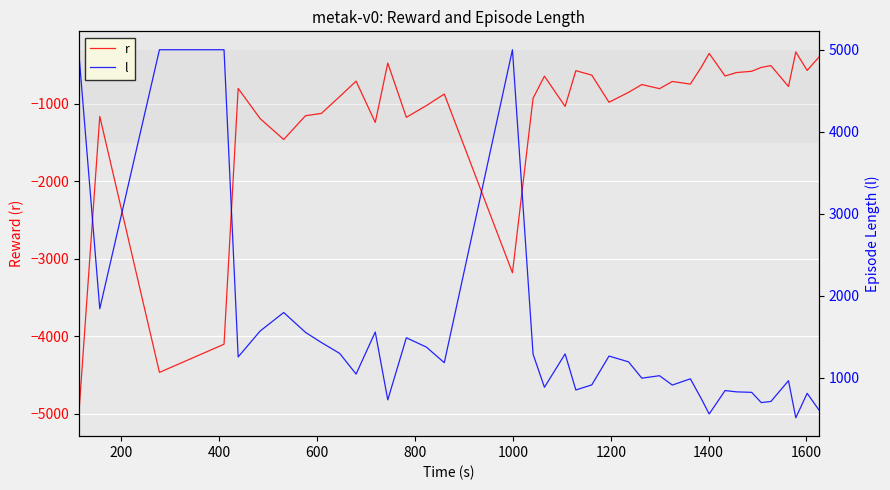

List the series in order of their peak value, highest first.

l, r